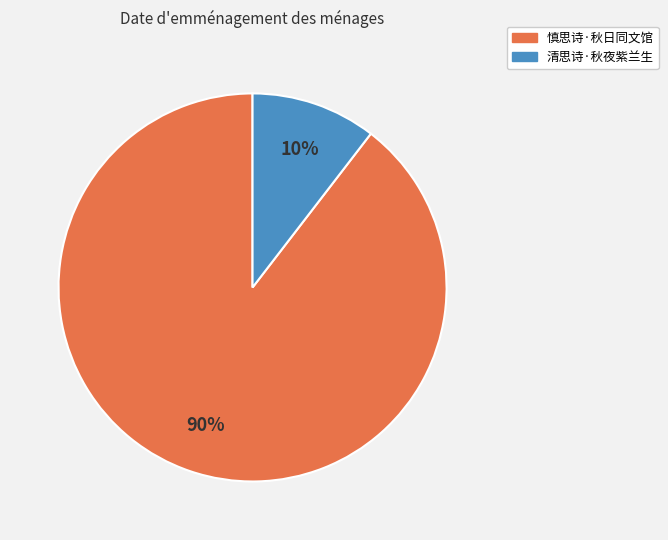

To the nearest percent, what portion does 慎思诗·秋日同文馆 represent?

90%